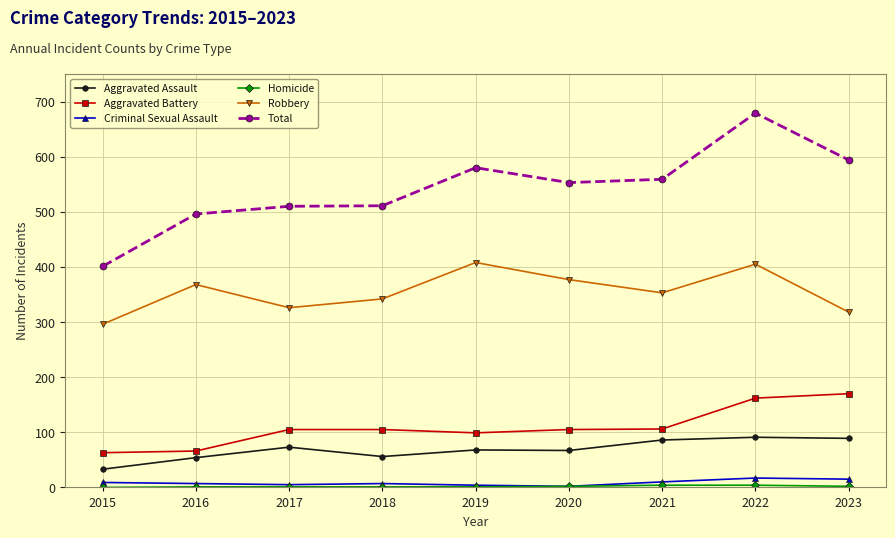

True or false: Total and Criminal Sexual Assault intersect in this chart.

False